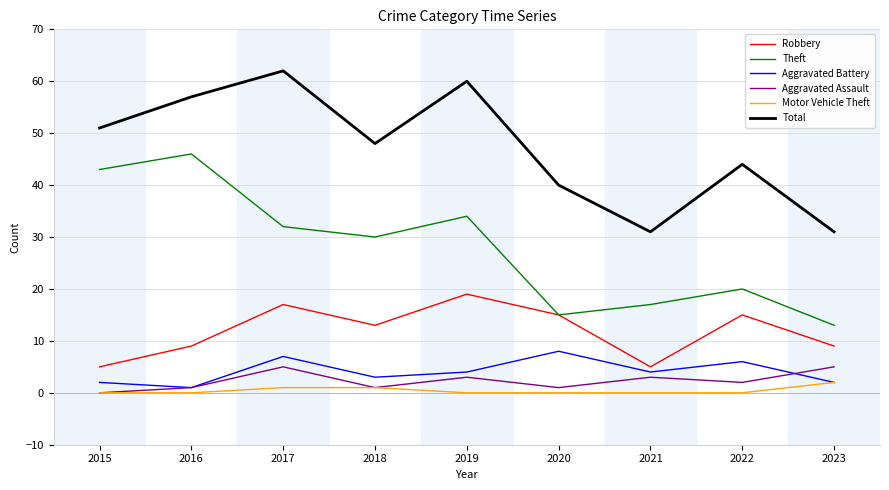

The Theft series shows 9 at 2020. True or false?

False